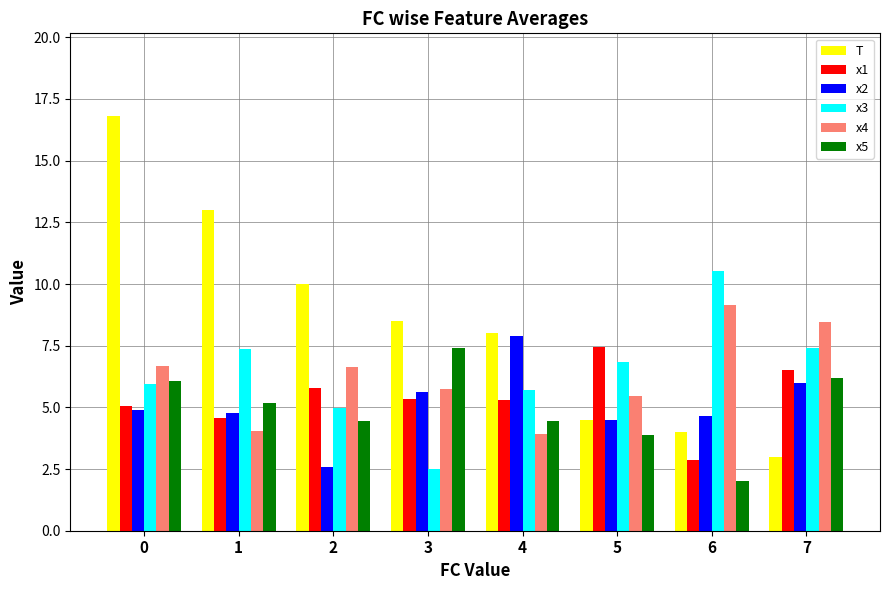

How many values in the x4 series exceed 6?

4